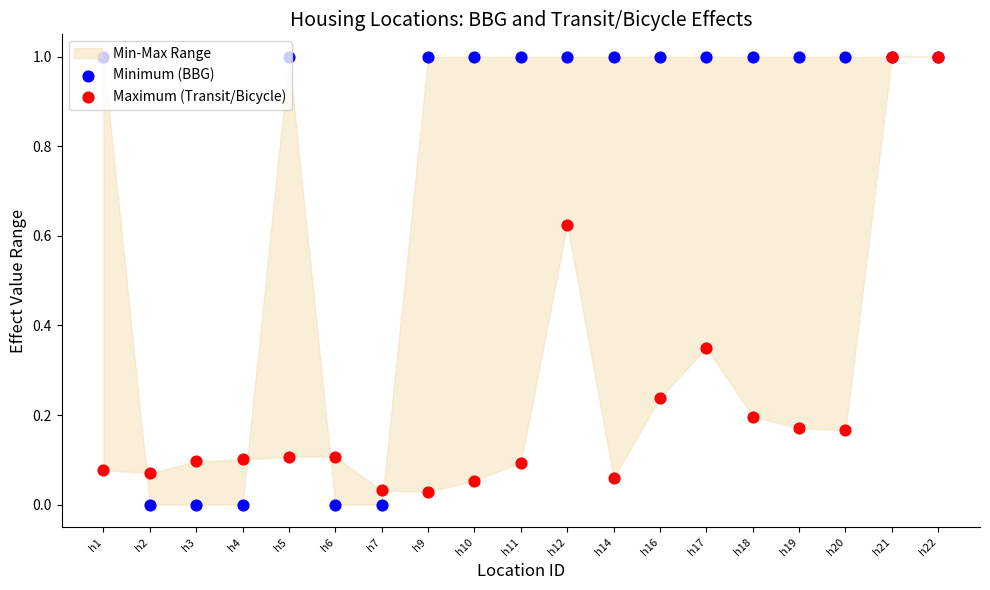

What is the total value across all series at h19?

1.2